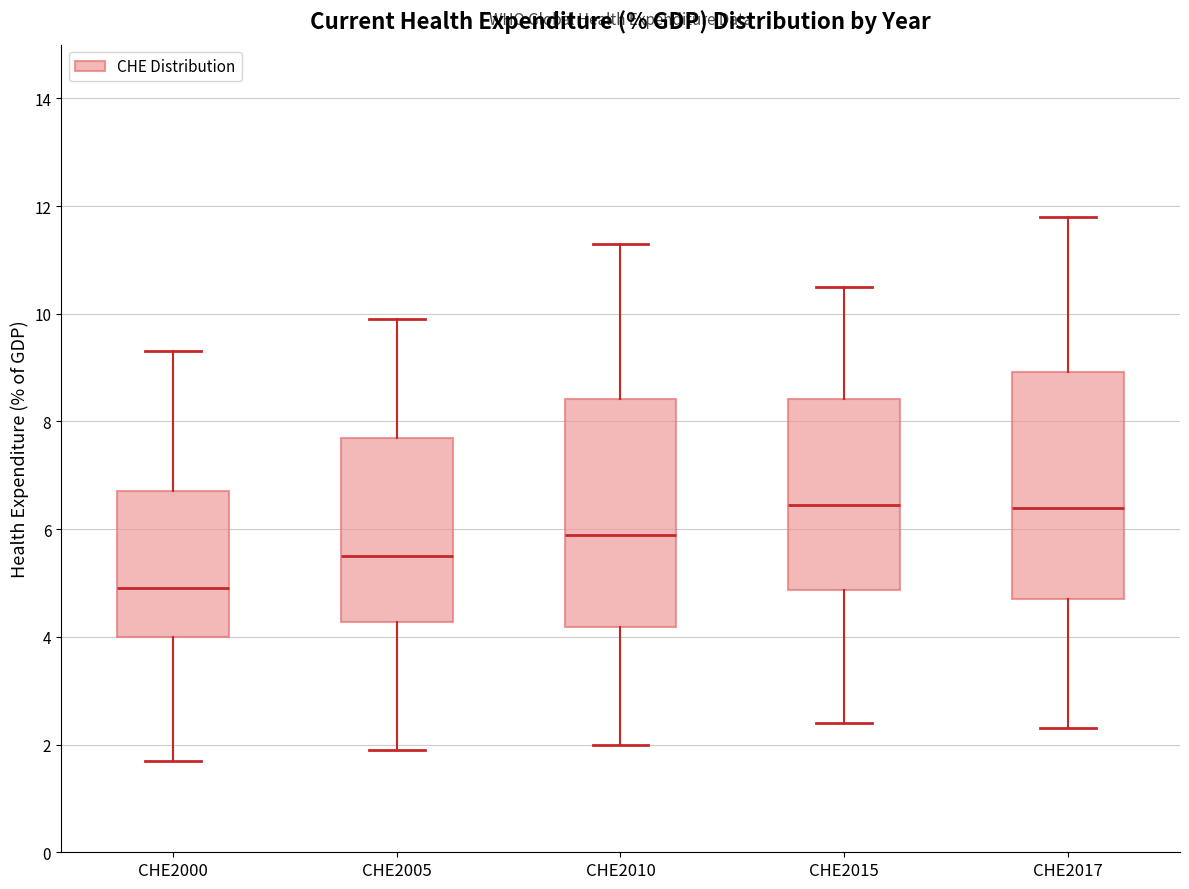

Where is the lower edge of the box for CHE2015 on the y-axis? The values are not printed on the chart, so give them approximately, as read against the axis.

4.8